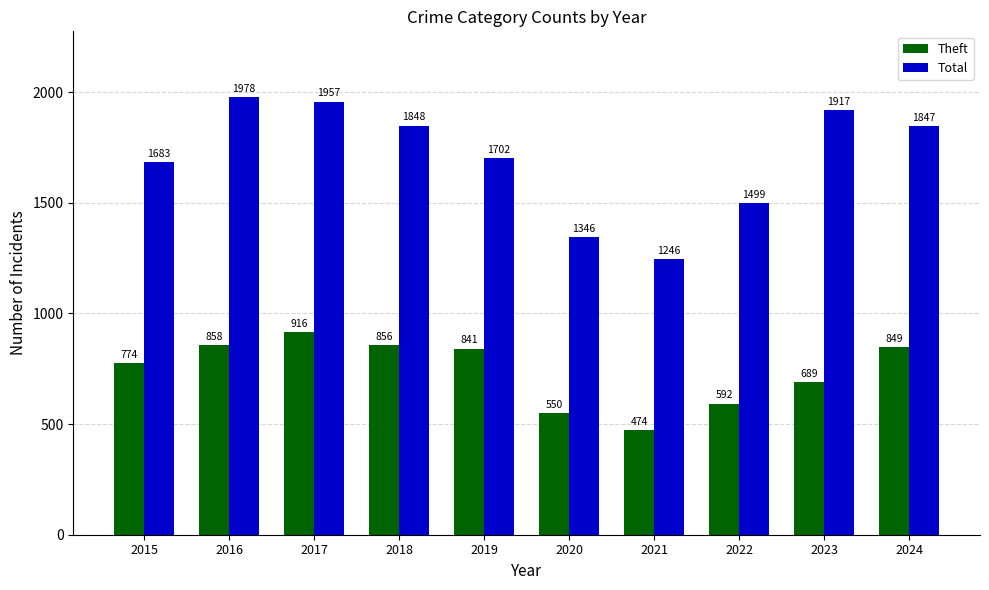

At which label is Theft closest to 695?

2023